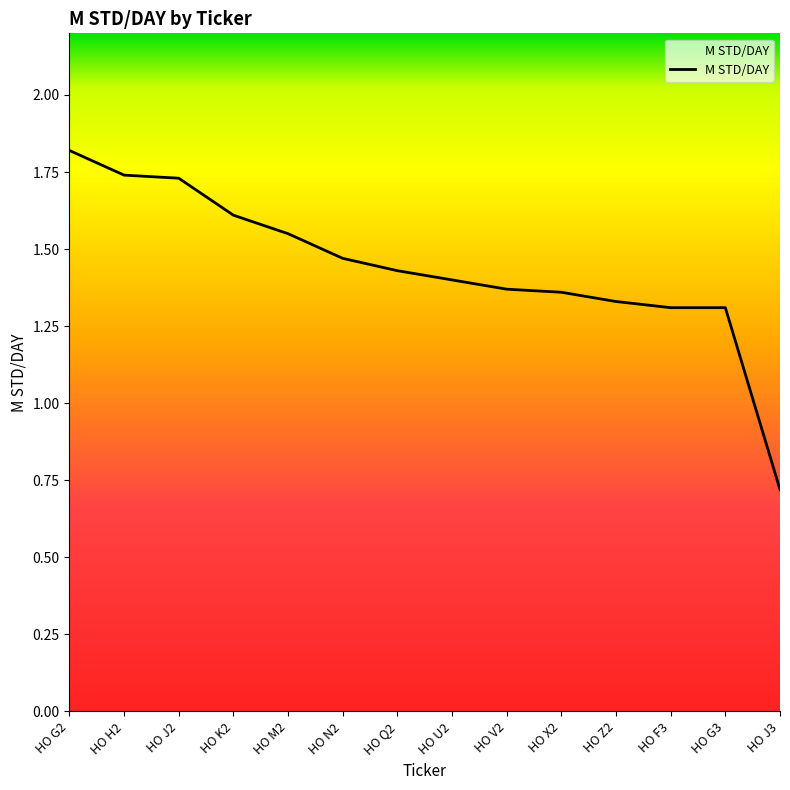

The value at HO Z2 is 1.3. True or false?

True